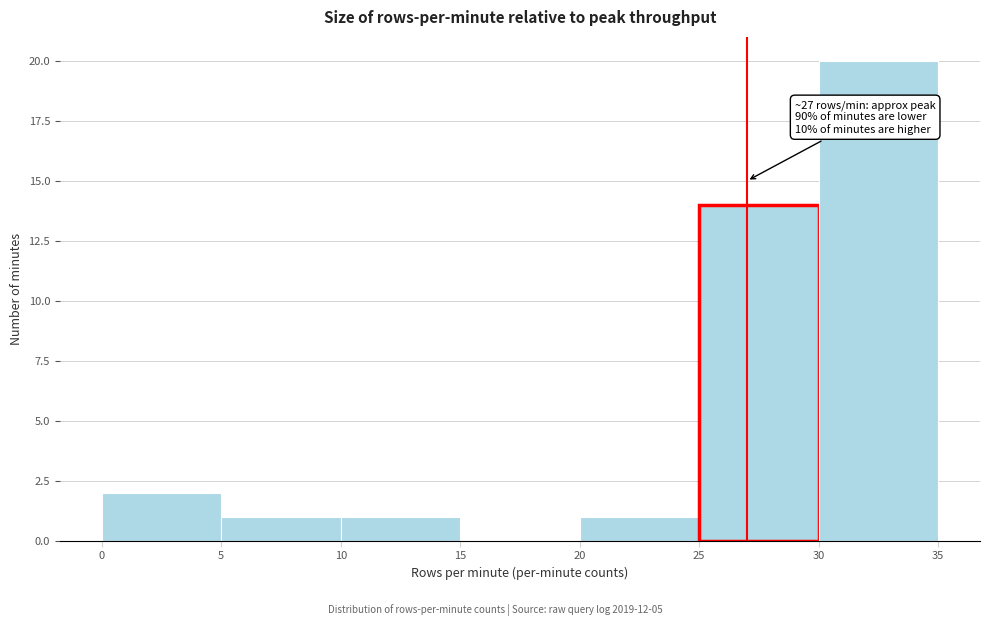

Over which range of the x-axis is the bar tallest?

30 to 35